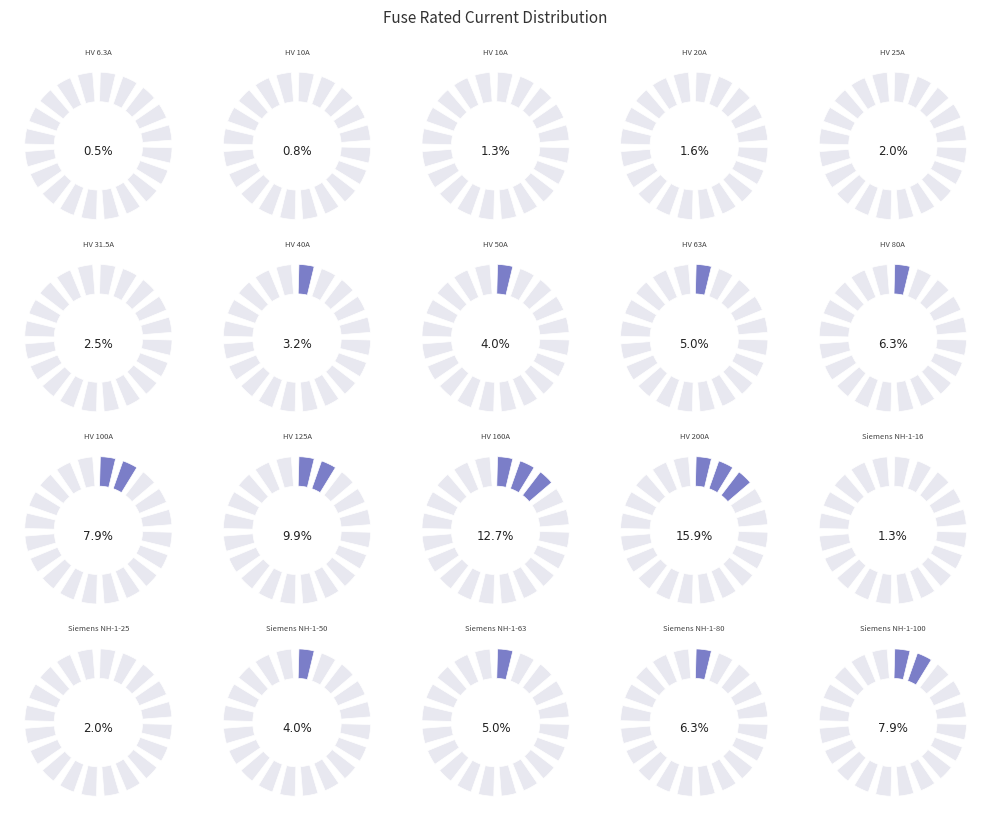

To the nearest percent, what is the difference between the largest and smallest slice percentages?

15%